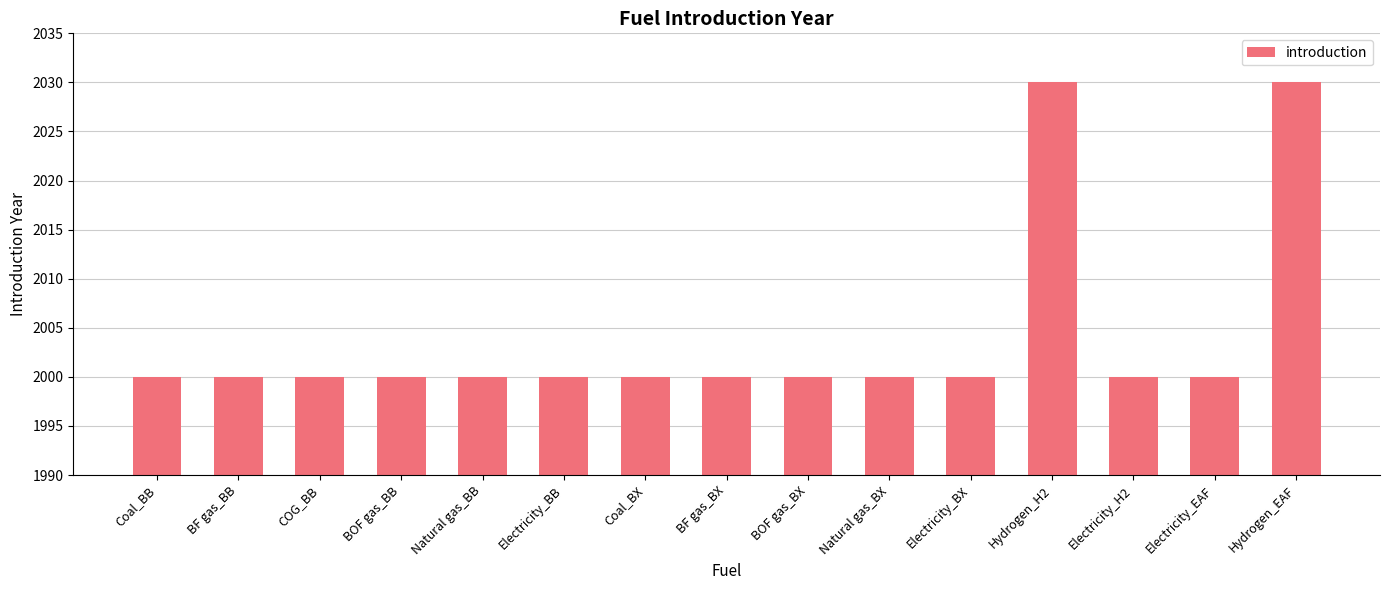

Reading left to right, what are all the values shown in this chart?

Coal_BB=2000	BF gas_BB=2000	COG_BB=2000	BOF gas_BB=2000	Natural gas_BB=2000	Electricity_BB=2000	Coal_BX=2000	BF gas_BX=2000	BOF gas_BX=2000	Natural gas_BX=2000	Electricity_BX=2000	Hydrogen_H2=2030	Electricity_H2=2000	Electricity_EAF=2000	Hydrogen_EAF=2030